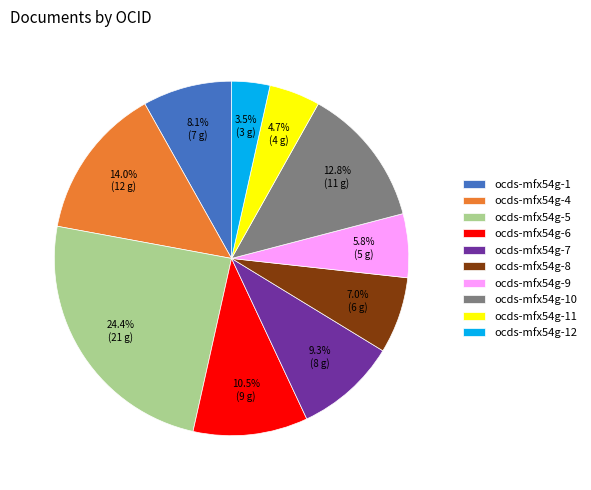

What percentage is the ocds-mfx54g-1 slice, to the nearest percent?

8%